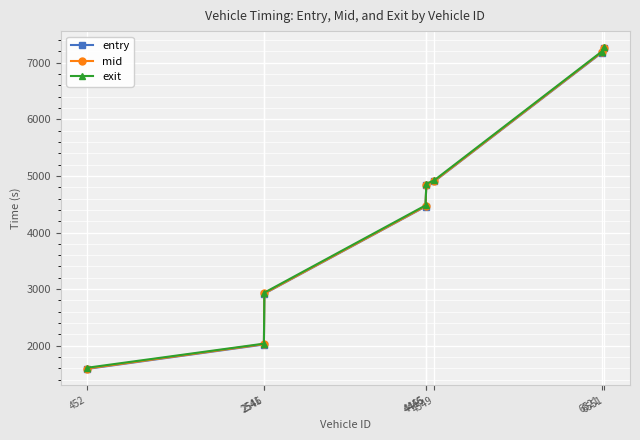

What is the greatest value displayed?

7273.0